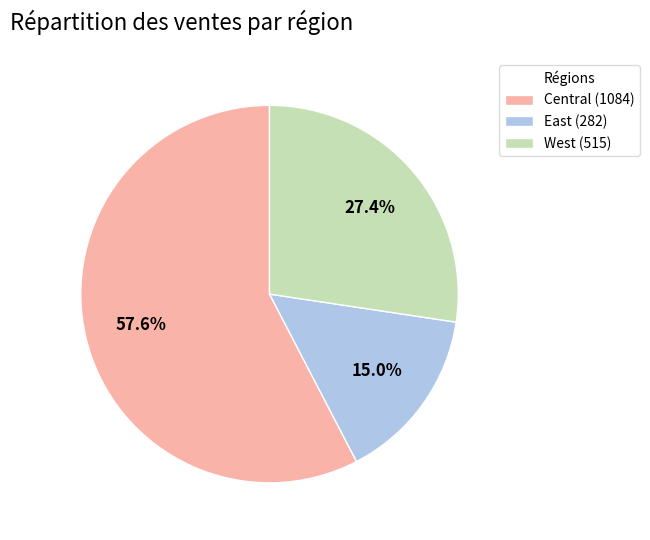

Is Central the majority of the pie?

Yes